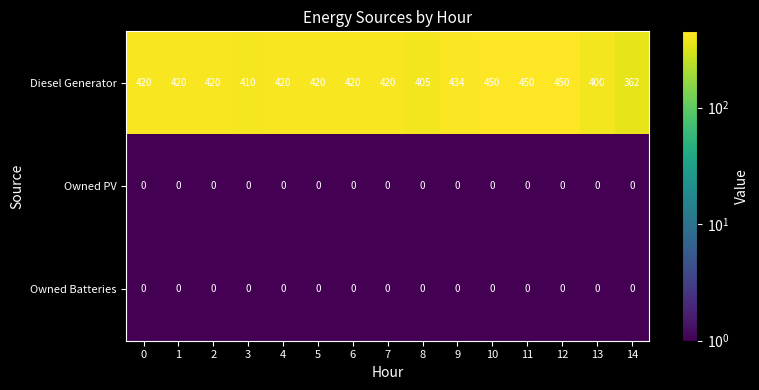

Is the value of Diesel Generator at 12 greater than the value of Owned PV at 2?

Yes